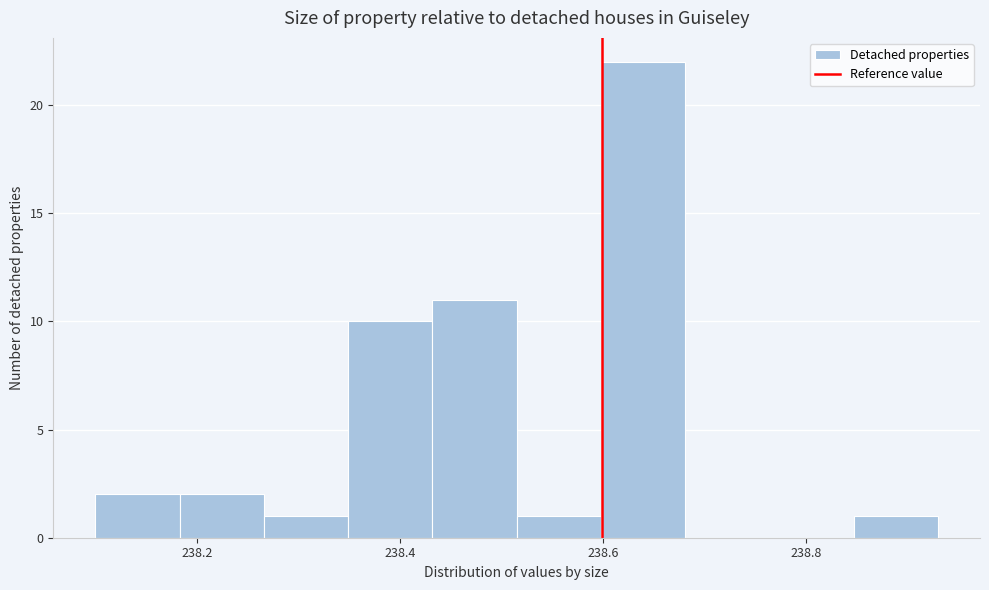

Over which range of the x-axis is the bar tallest?

238.60 to 238.68